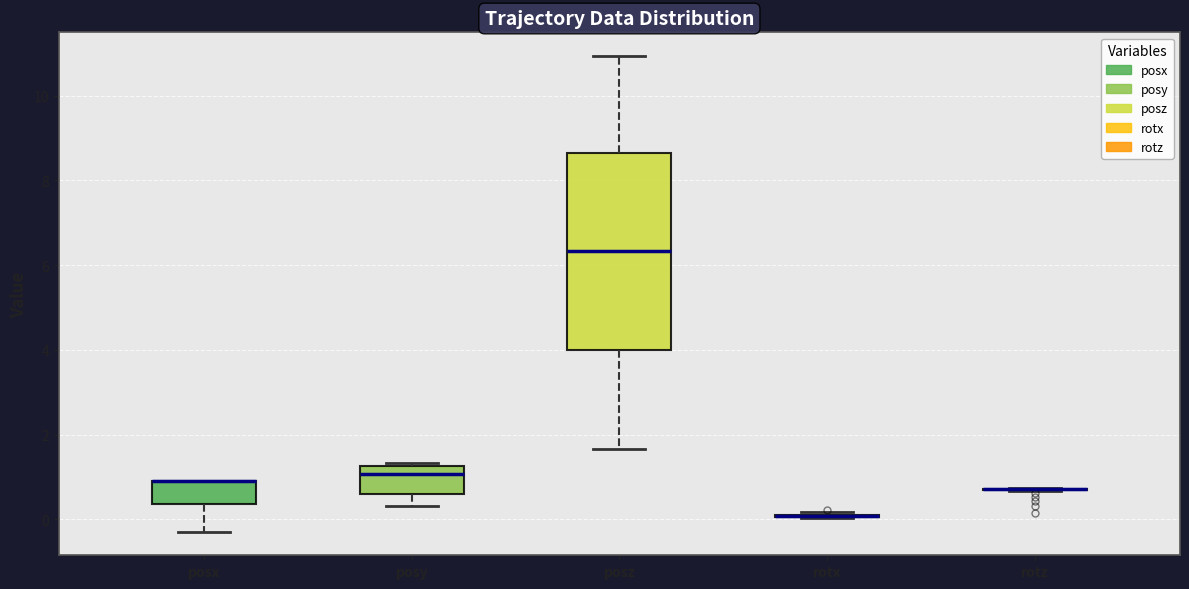

Where does the upper whisker of the box for posz end on the y-axis? The values are not printed on the chart, so give them approximately, as read against the axis.

11.0